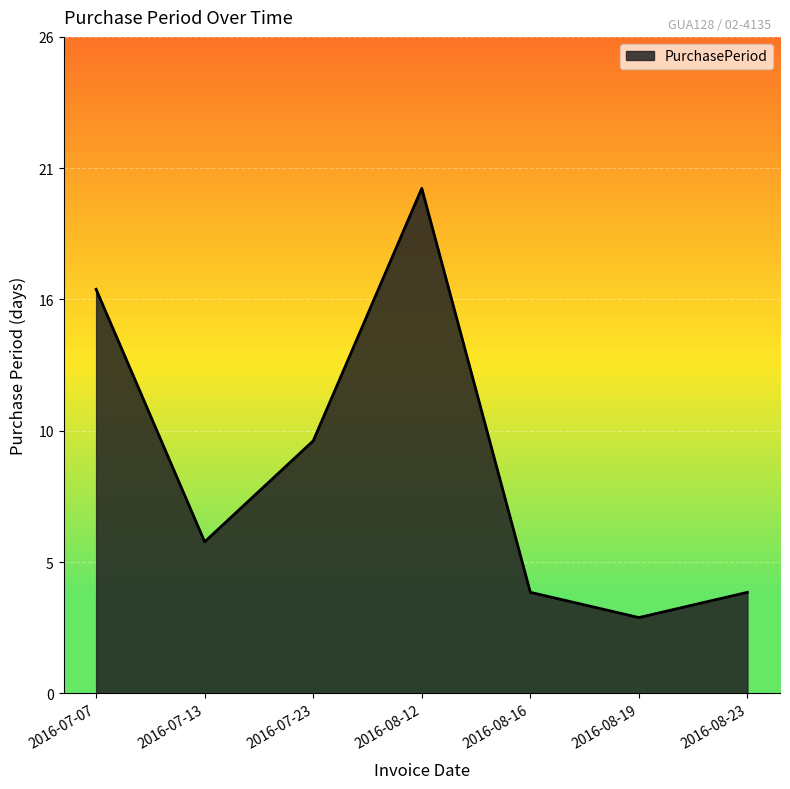

What is the ratio of the value at 2016-08-16 to the value at 2016-07-07?

0.2